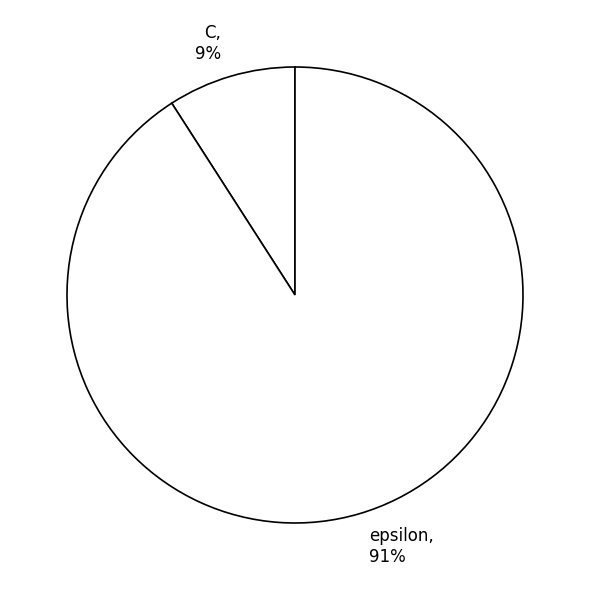

Does any single category account for the majority?

Yes